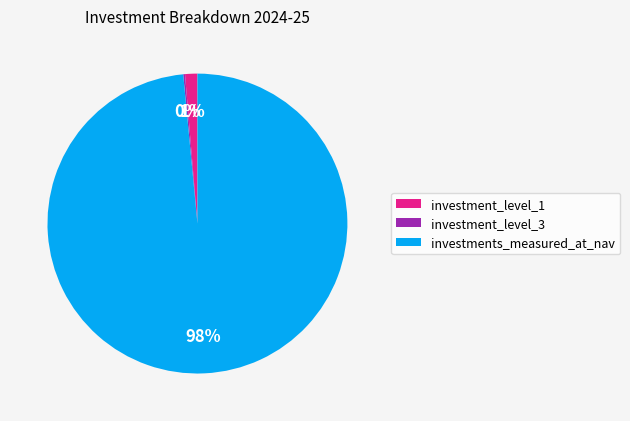

Which category accounts for the majority?

investments_measured_at_nav